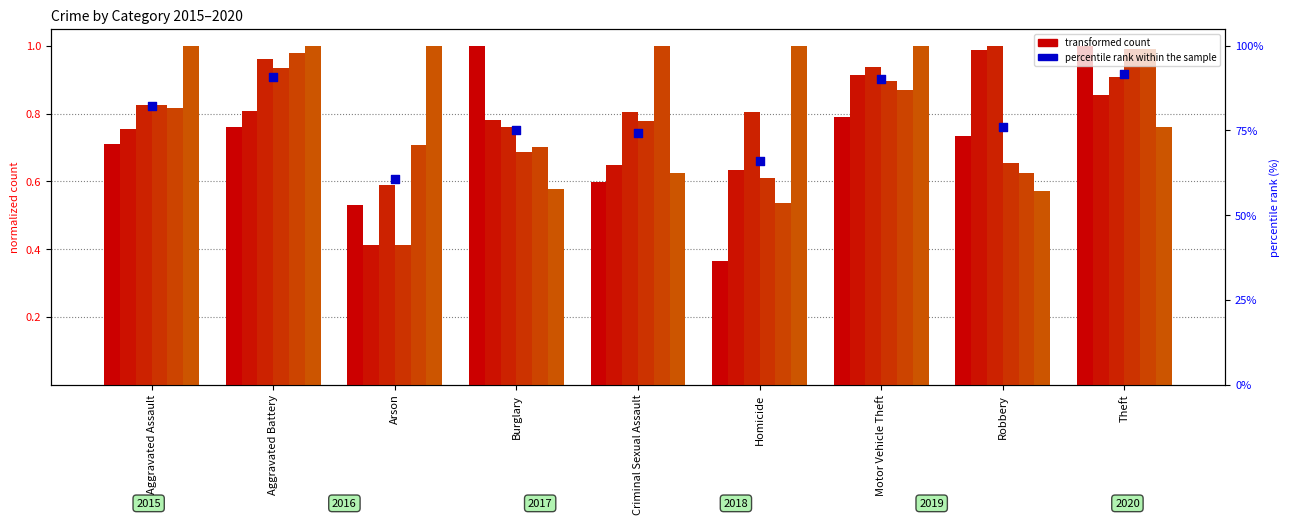

What is the ratio of the value at Arson to the value at Robbery?

0.8